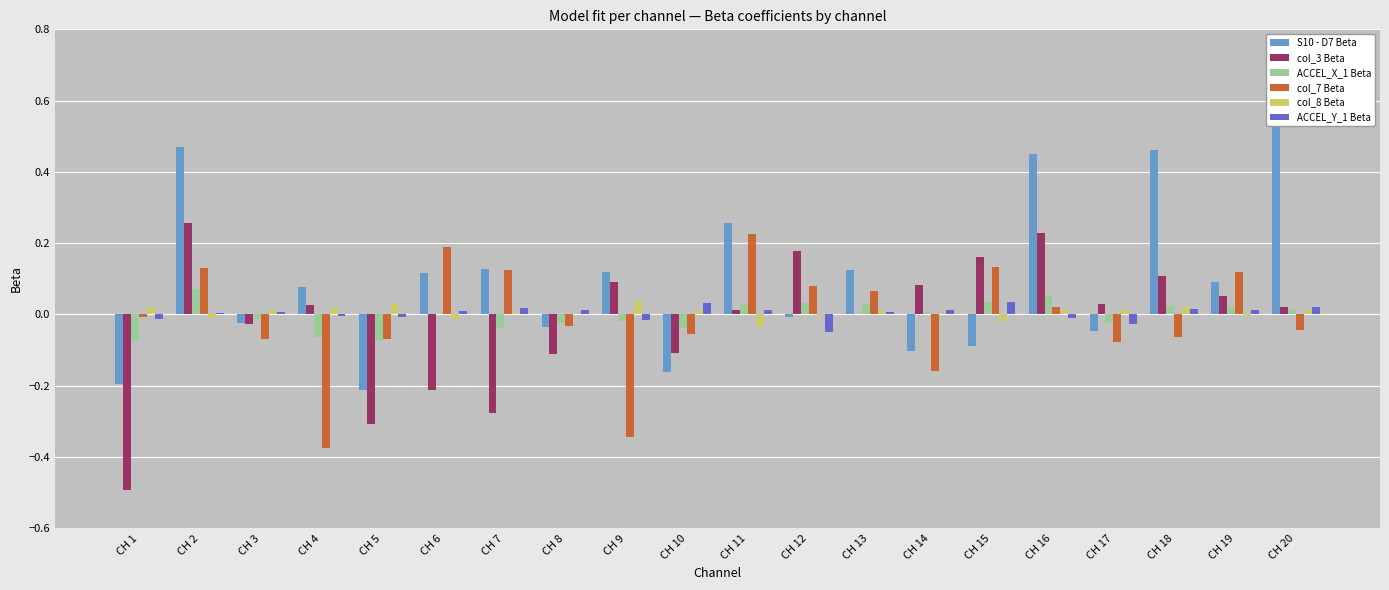

List the labels in order of col_7 Beta value, smallest first.

CH 4, CH 9, CH 14, CH 17, CH 5, CH 3, CH 18, CH 10, CH 20, CH 8, CH 1, CH 16, CH 13, CH 12, CH 19, CH 7, CH 2, CH 15, CH 6, CH 11